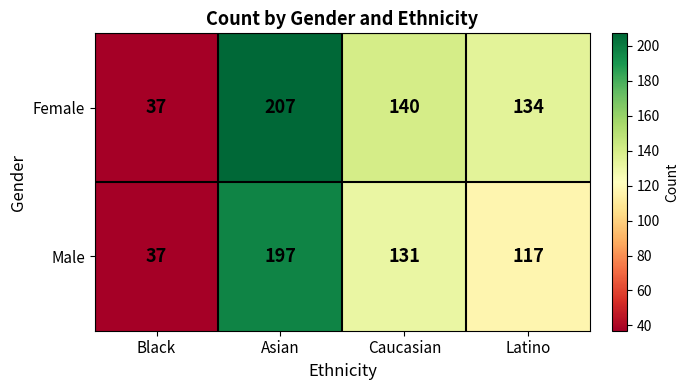

What is the spread (max minus min) of values at Caucasian?

9